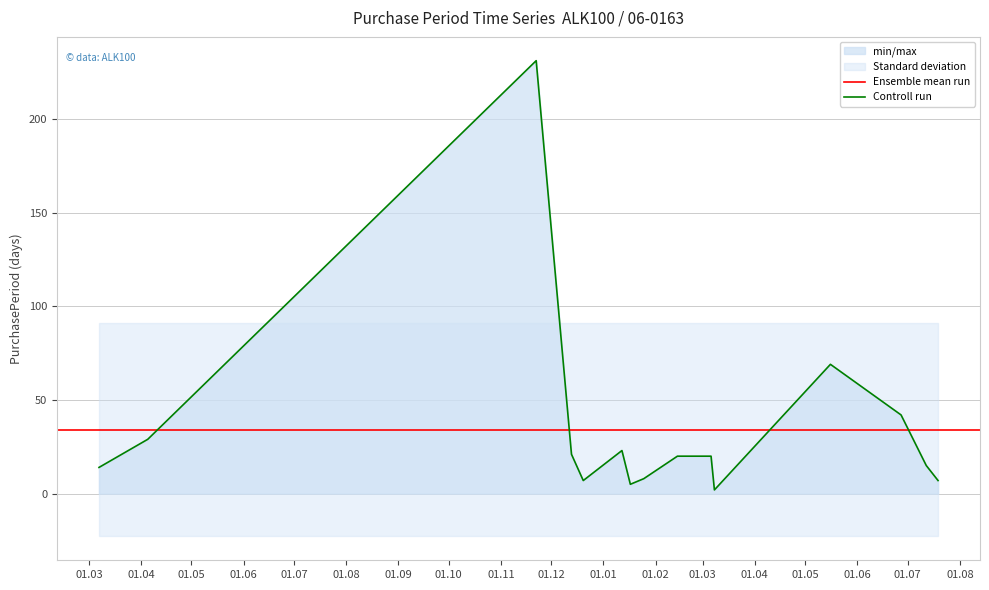

Reading left to right, list all the values displayed in this chart.

2016-03-07=14	2016-04-05=29	2016-11-22=231	2016-12-13=21	2016-12-20=7	2017-01-12=23	2017-01-17=5	2017-01-25=8	2017-02-14=20	2017-03-06=20	2017-03-08=2	2017-05-16=69	2017-06-27=42	2017-07-12=15	2017-07-19=7